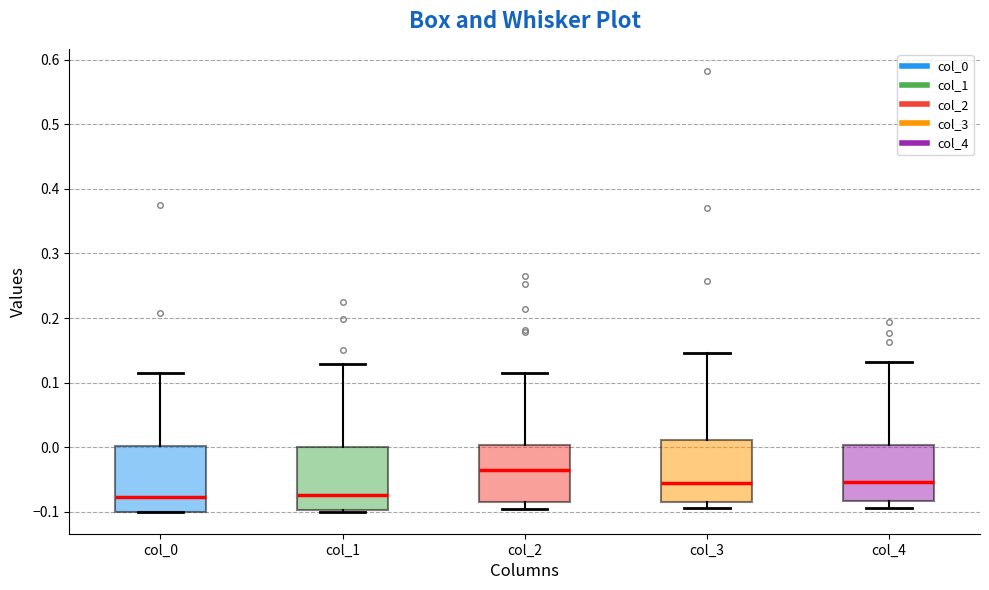

Reading left to right, transcribe this box plot: for each box, give where its median line is, the range the box spans, and where its two whiskers end, as read against the y-axis. The values are not printed on the chart, so give them approximately, as read against the axis.

col_0: median -0.08, box -0.10 to 0.00, whiskers -0.10 to 0.11
col_1: median -0.07, box -0.10 to 0.00, whiskers -0.10 to 0.13
col_2: median -0.04, box -0.09 to 0.00, whiskers -0.10 to 0.12
col_3: median -0.06, box -0.08 to 0.01, whiskers -0.09 to 0.15
col_4: median -0.05, box -0.08 to 0.00, whiskers -0.09 to 0.13